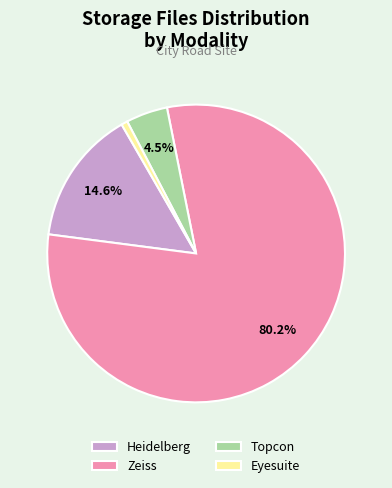

Is there any slice that represents more than half of the pie?

Yes